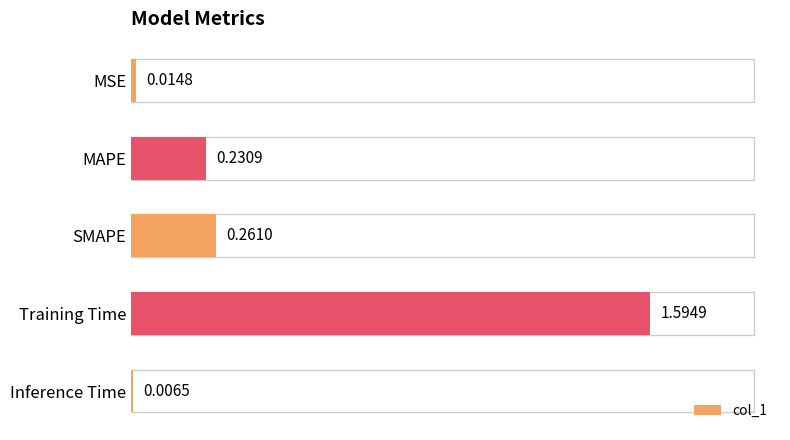

What is the change in value from SMAPE to Inference Time?

-0.3